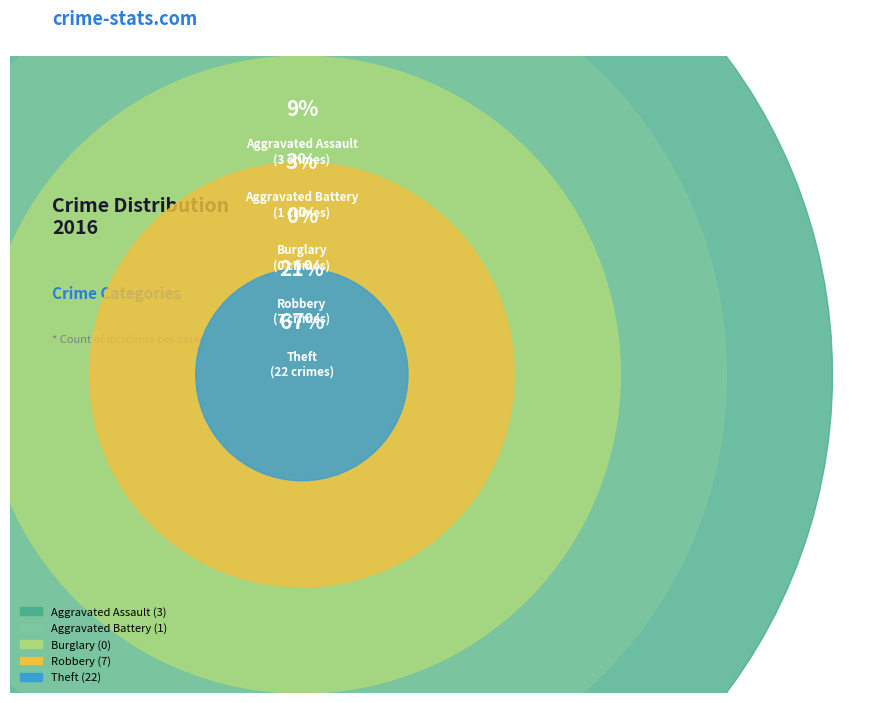

Between Aggravated Battery and Robbery, which is larger?

Robbery